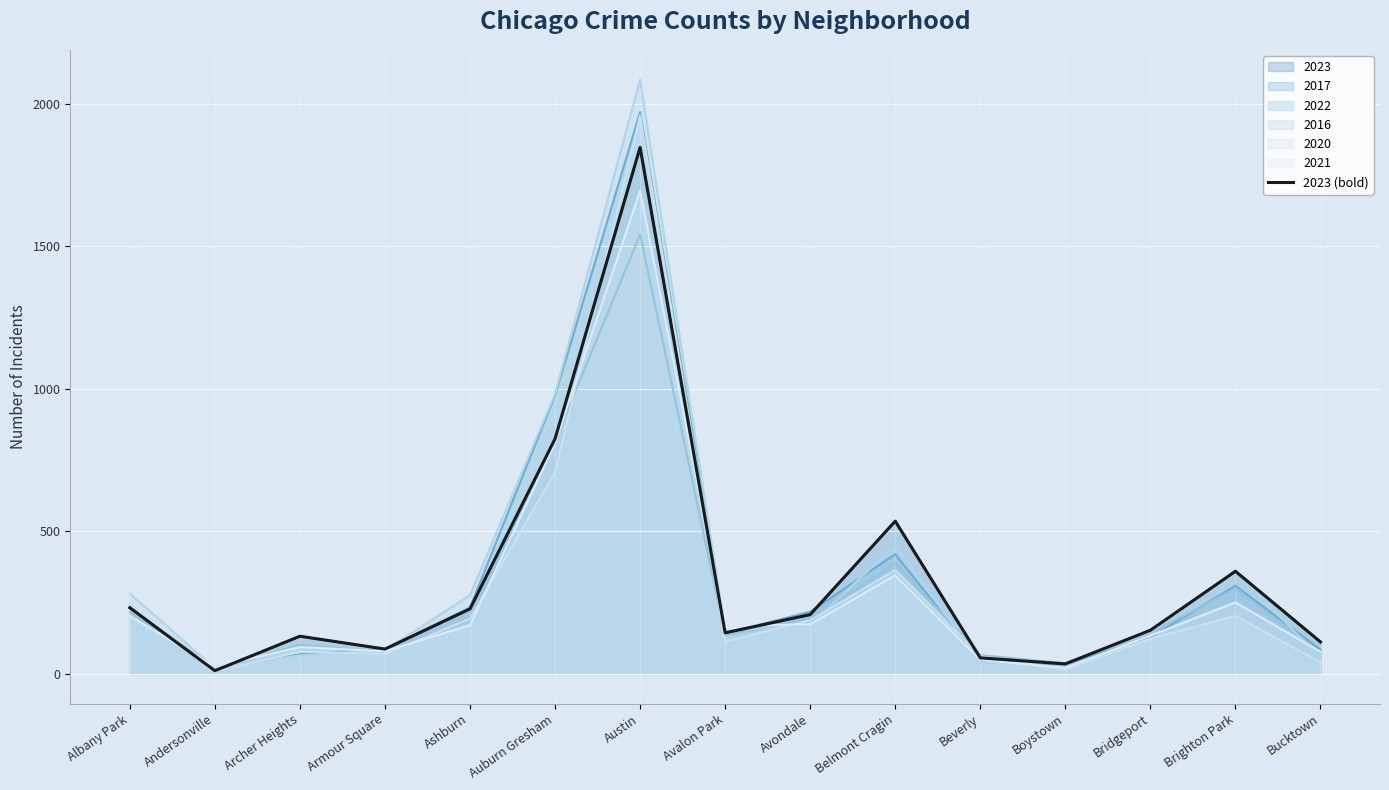

At which label is the value closest to 929?

Auburn Gresham